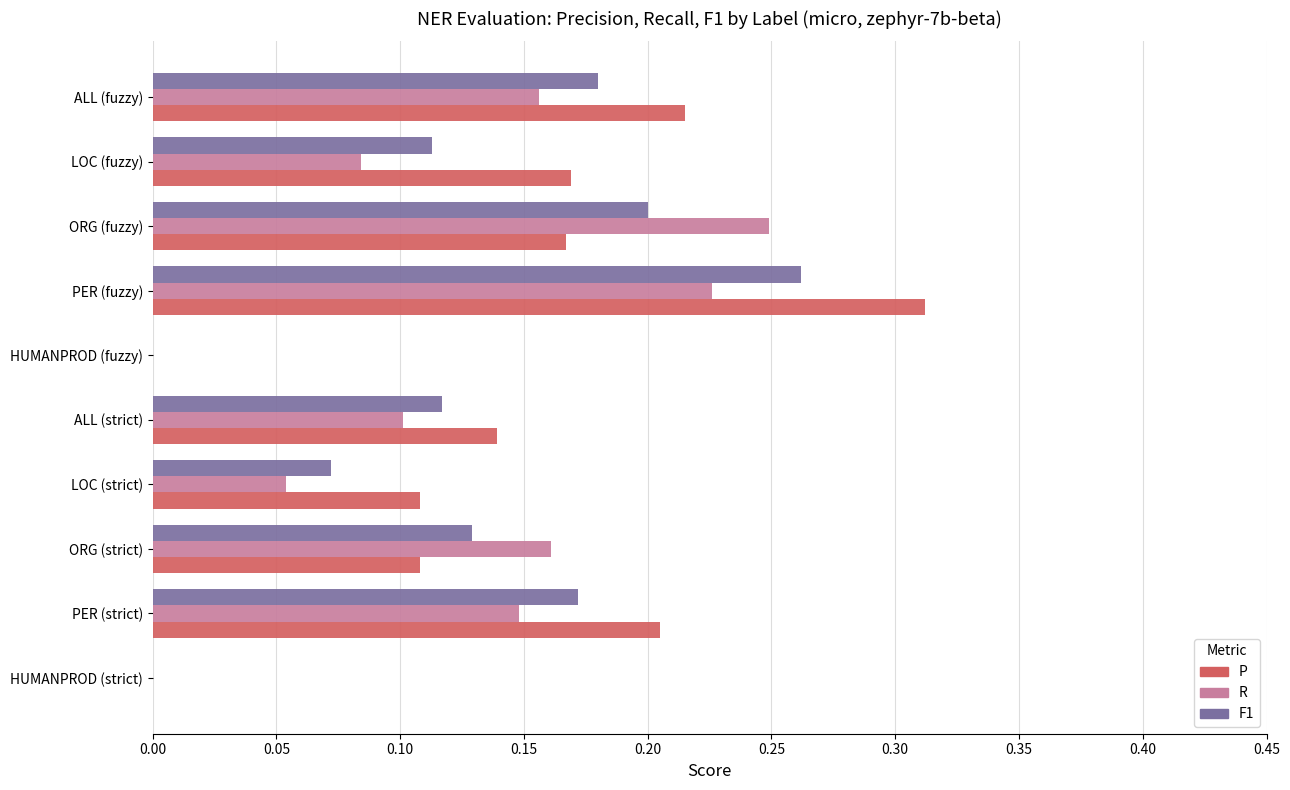

Is the value of R at LOC (strict) greater than the value of P at HUMANPROD (strict)?

Yes